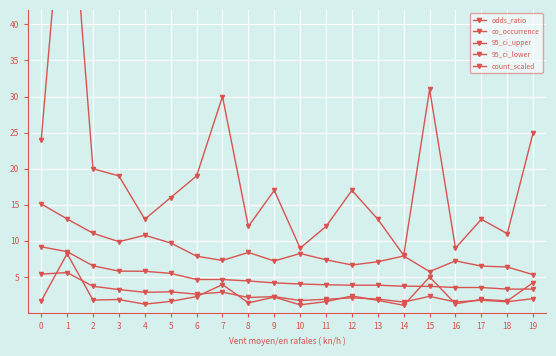

Is the value of count_scaled at 5 greater than the value of 95_ci_upper at 13?

No